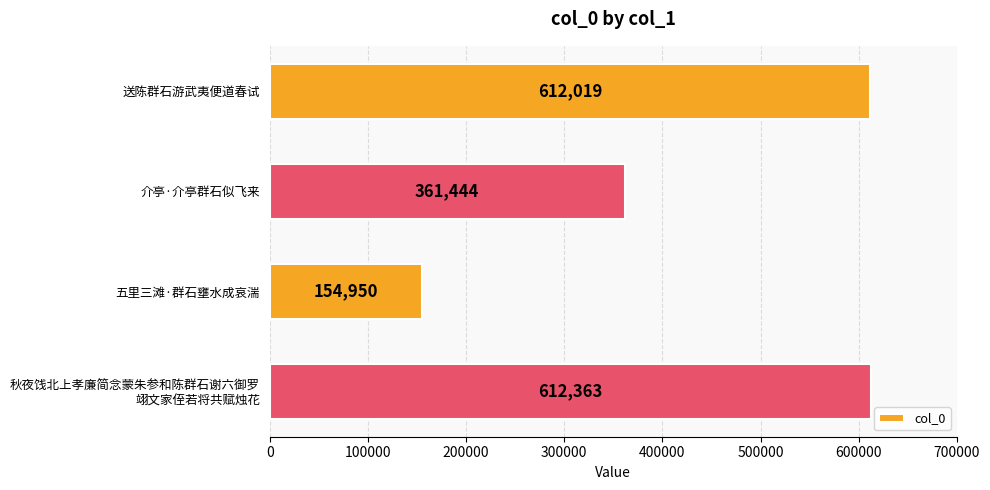

What is the greatest value displayed?

612363